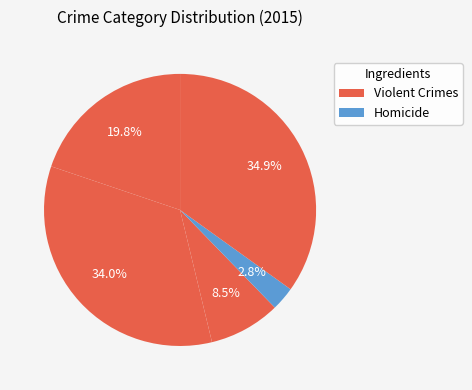

Count the number of slices in the pie.

5